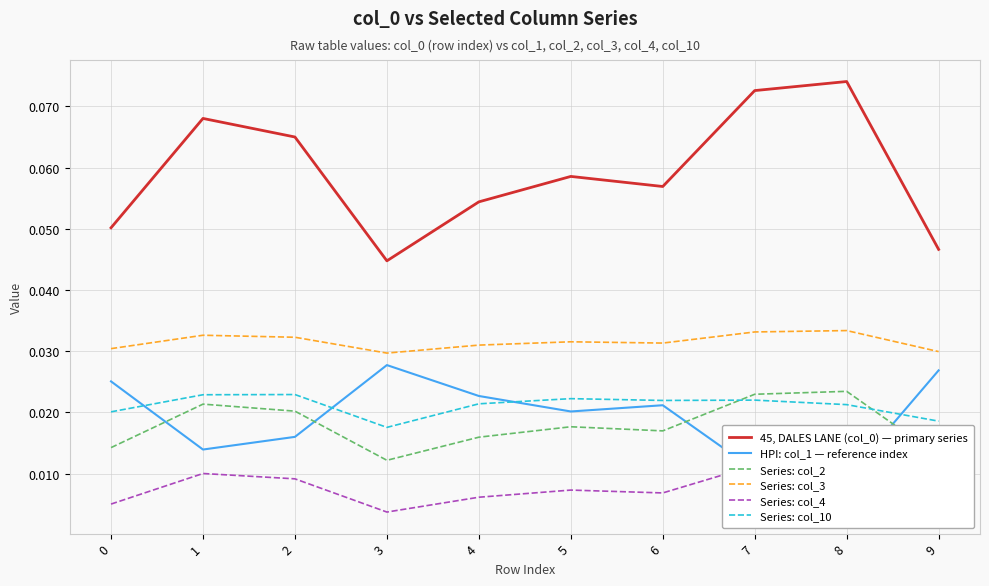

Where is the first local minimum for 45, DALES LANE (col_0) — primary series?

3